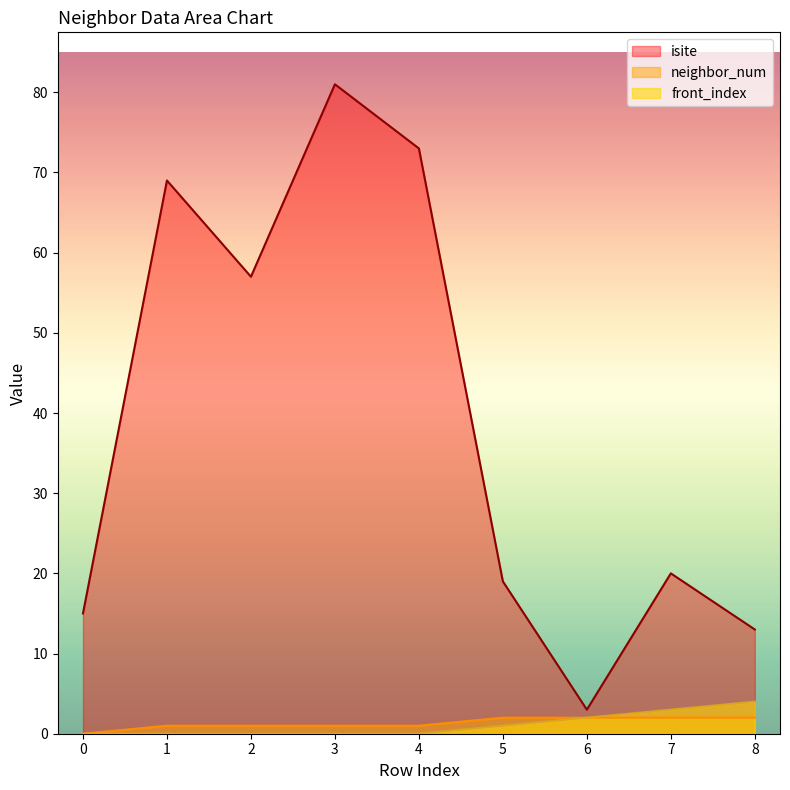

Is it true that front_index equals 1 at 5?

True